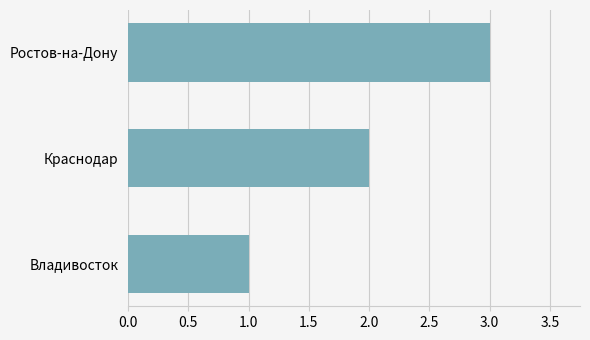

The value at Краснодар is 1. True or false?

False